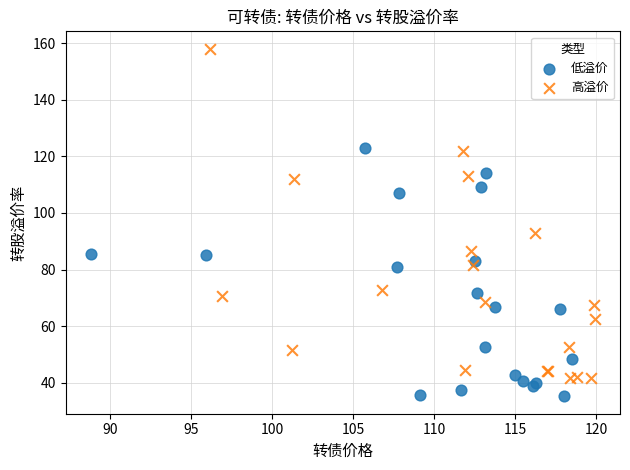

Which series reaches the minimum Y coordinate?

低溢价